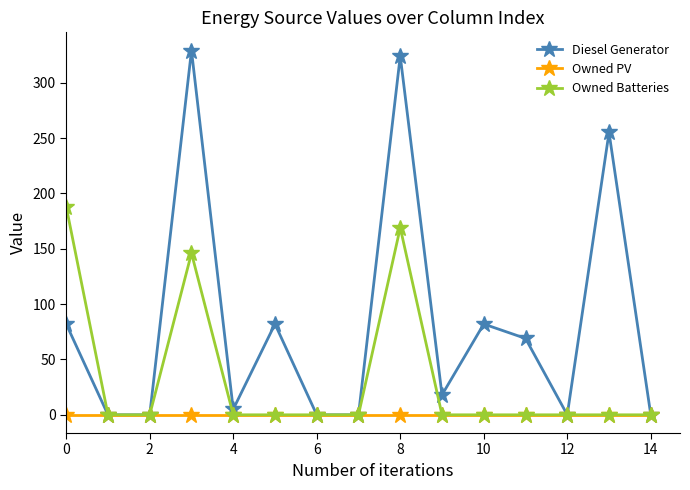

At how many categories does at least one series exceed 165?

4